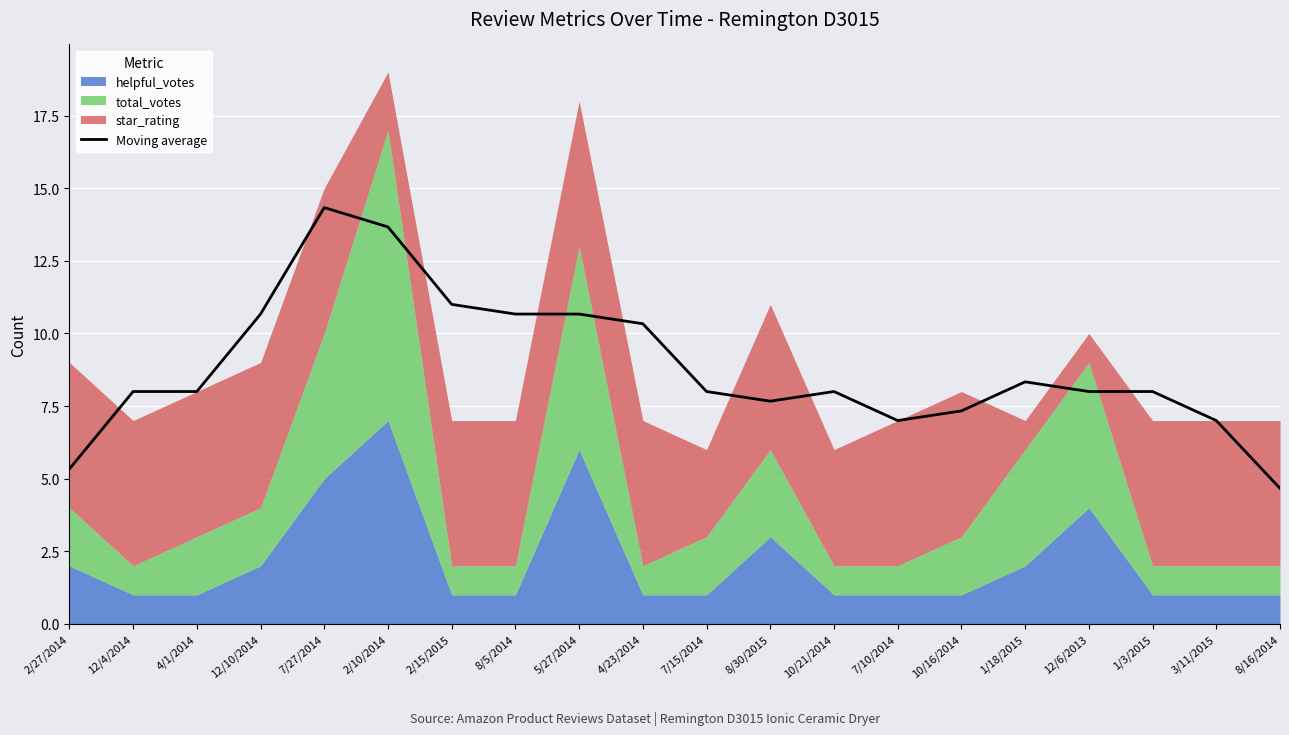

What is the difference between the maximum and minimum values?

9.7